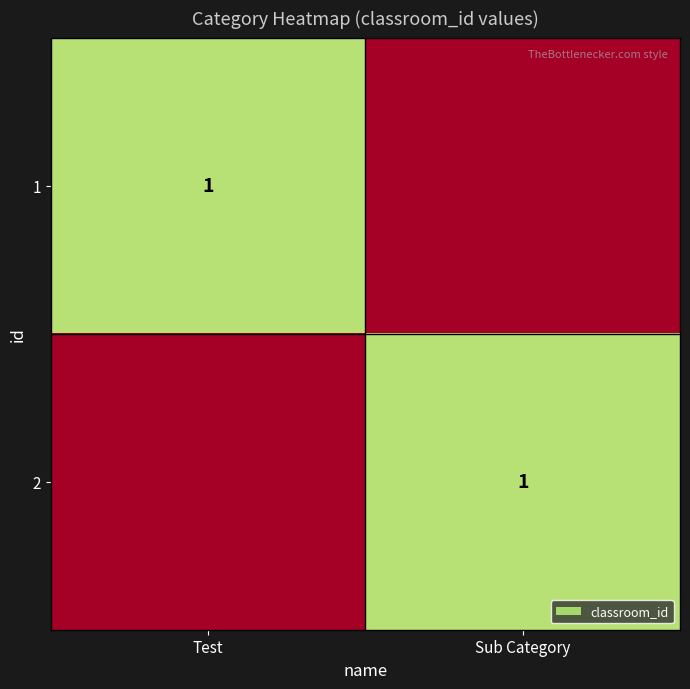

True or false: 1 has a value of 1 at Test.

True